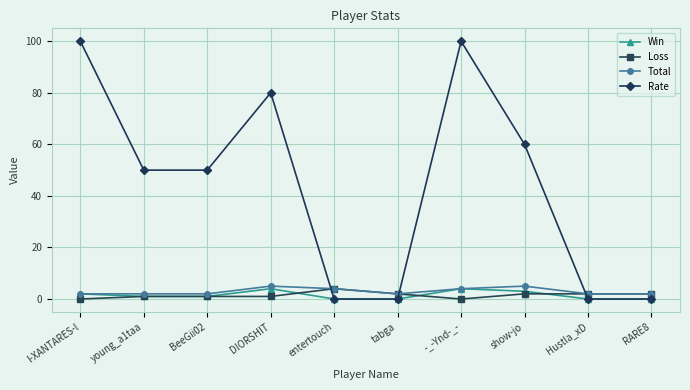

Does the chart have visible grid lines?

Yes